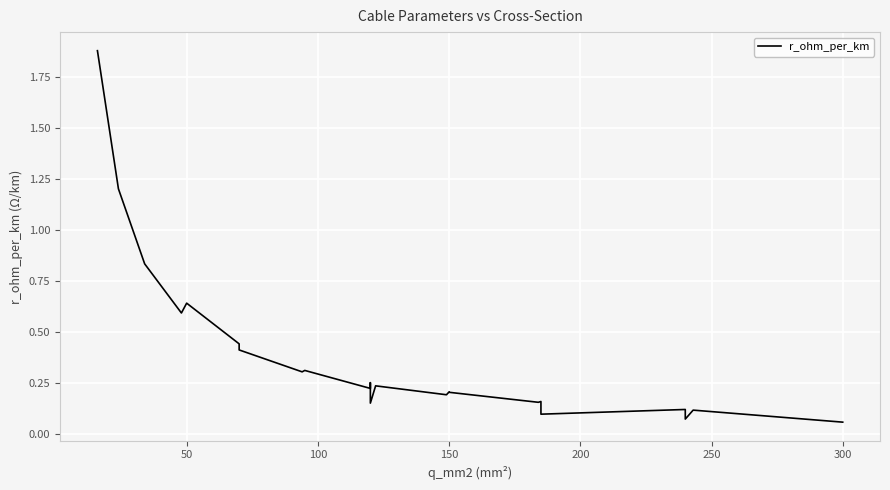

Reading left to right, extract all data points from this chart.

1.9	1.2	0.8	0.8	0.6	0.6	0.6	0.6	0.6	0.4	0.4	0.4	0.4	0.4	0.3	0.3	0.3	0.3	0.3	0.3	0.2	0.3	0.3	0.2	0.2	0.2	0.2	0.2	0.2	0.2	0.2	0.2	0.2	0.2	0.1	0.1	0.1	0.1	0.1	0.1